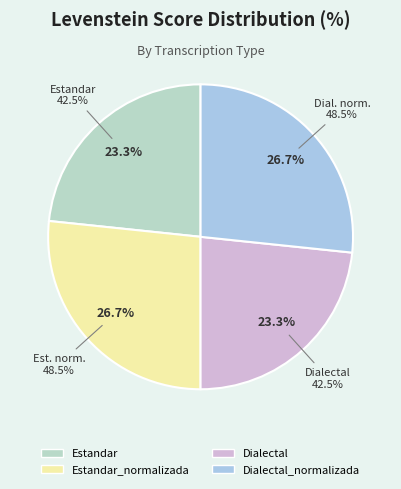

Which slice is the smallest?

Estandar